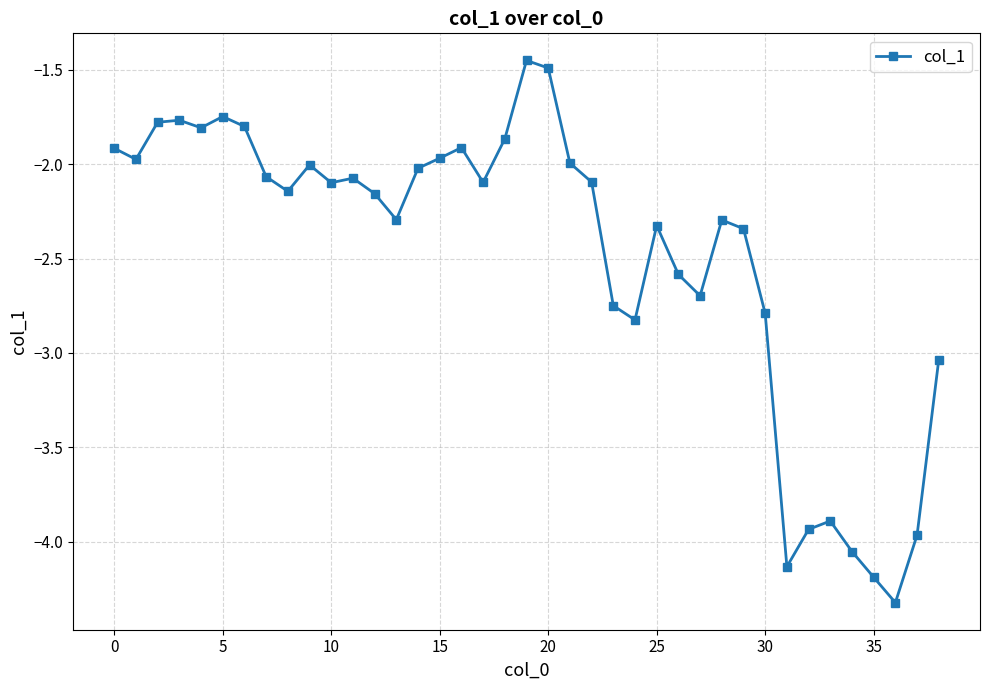

What is the smallest value displayed?

-4.3